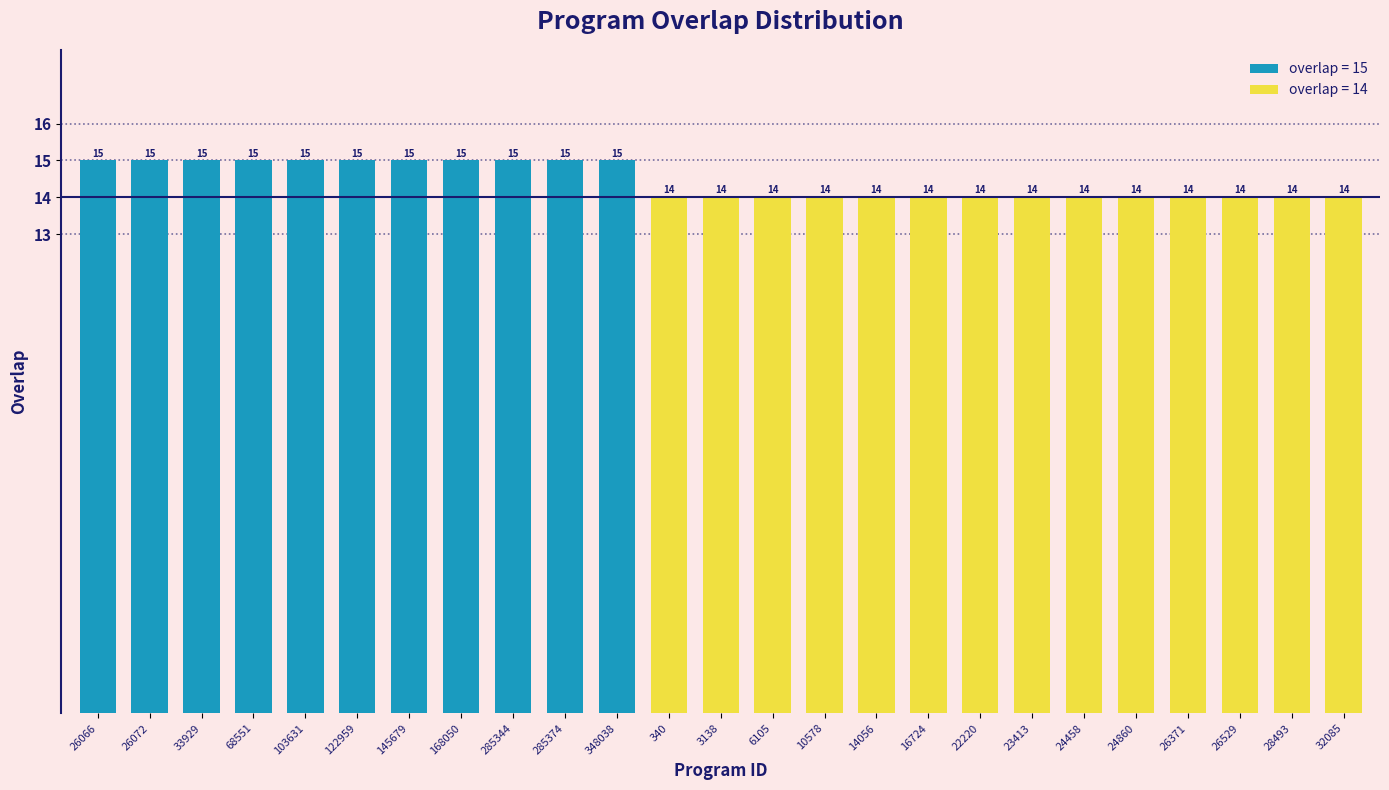

Does the chart contain stacked bars?

No